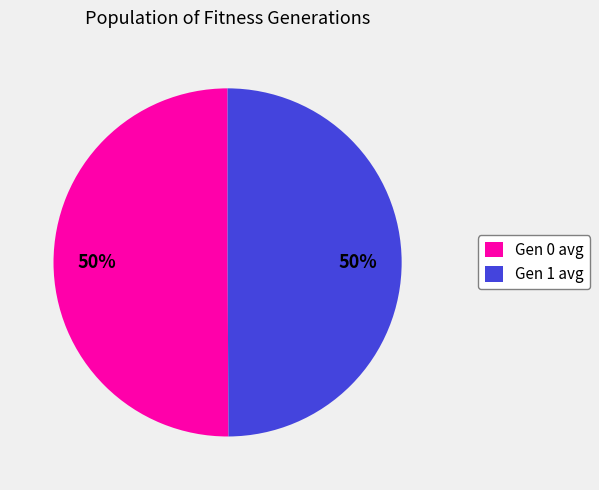

To the nearest percent, what is the average slice percentage?

50%